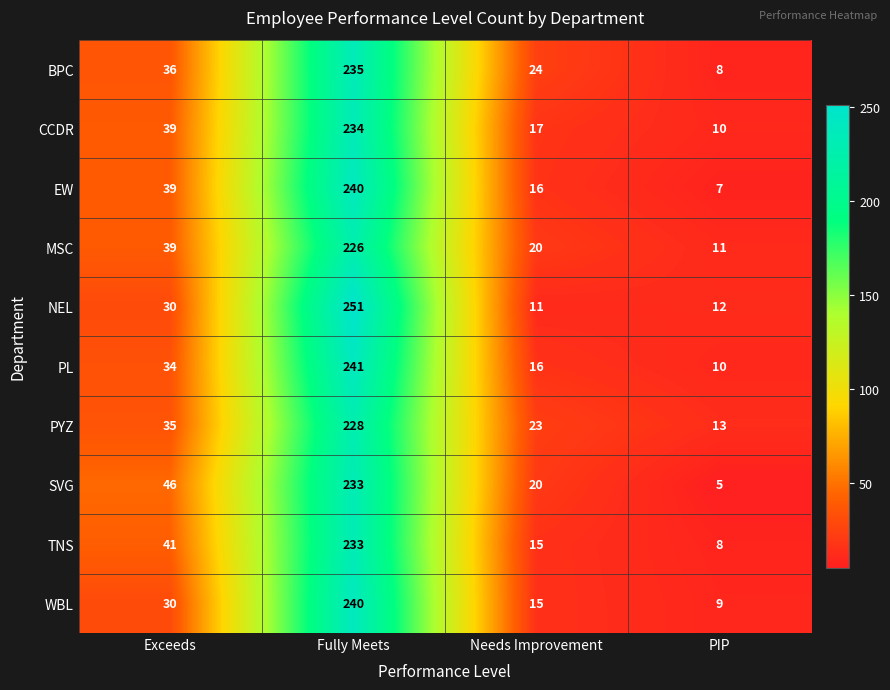

Between Exceeds and PIP, which series saw the biggest shift?

SVG